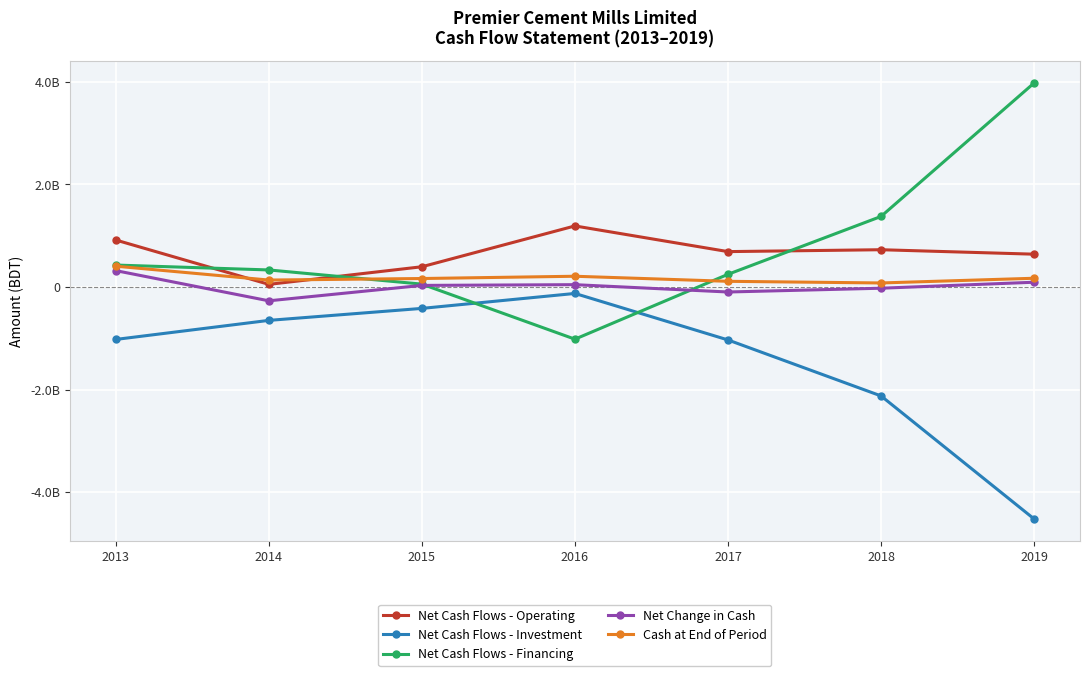

What are all the series names shown in the legend?

Net Cash Flows - Operating, Net Cash Flows - Investment, Net Cash Flows - Financing, Net Change in Cash, Cash at End of Period